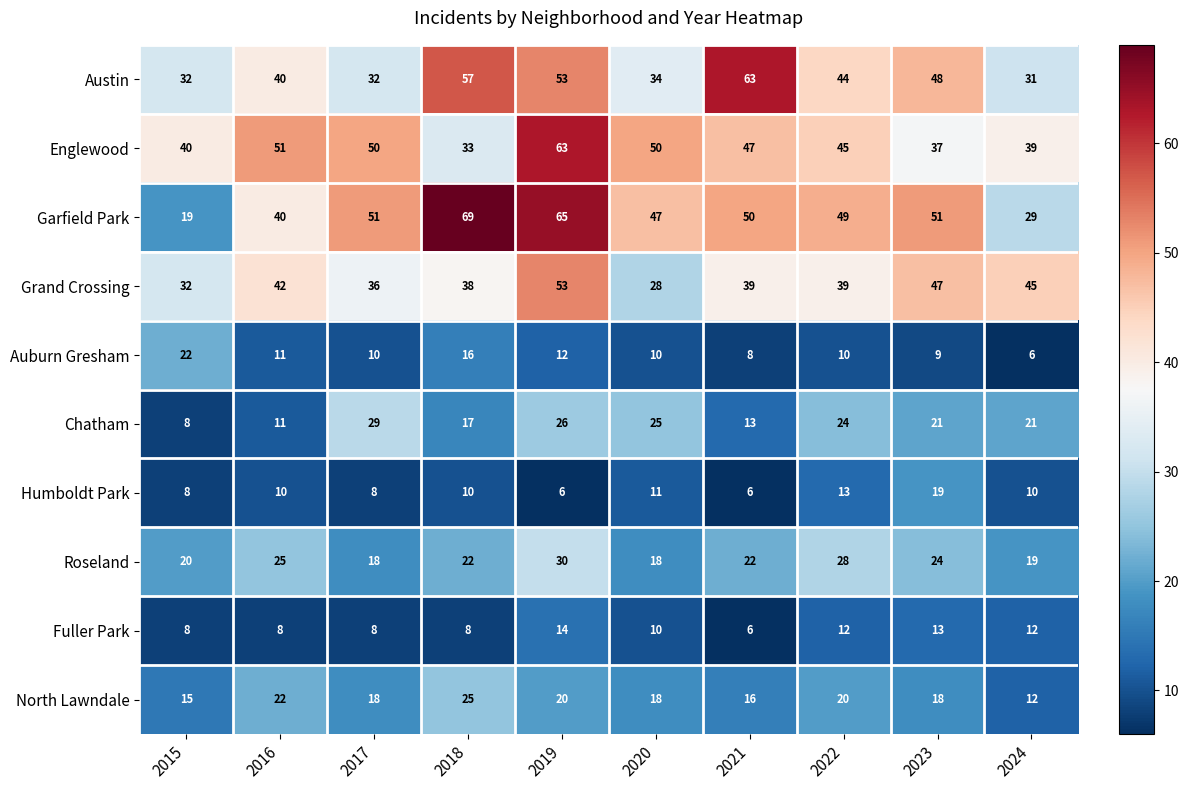

At how many categories does at least one series exceed 35?

10